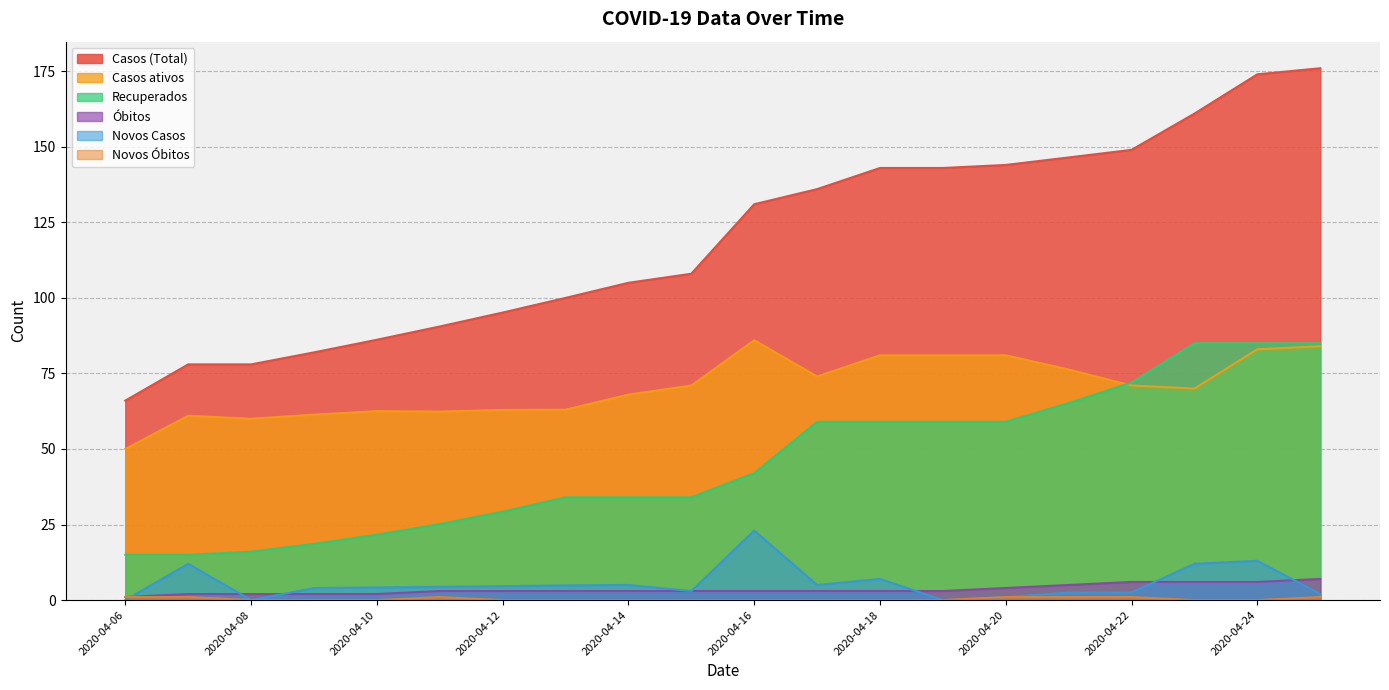

What are all the series names shown in the legend?

Casos (Total), Casos ativos, Recuperados, Óbitos, Novos Casos, Novos Óbitos